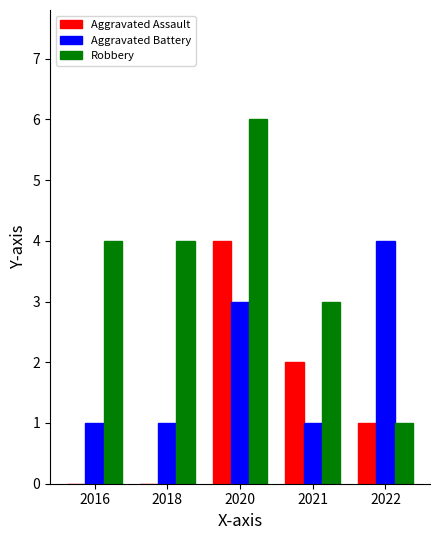

The value of Aggravated Assault at 2022 is 2. True or false?

False